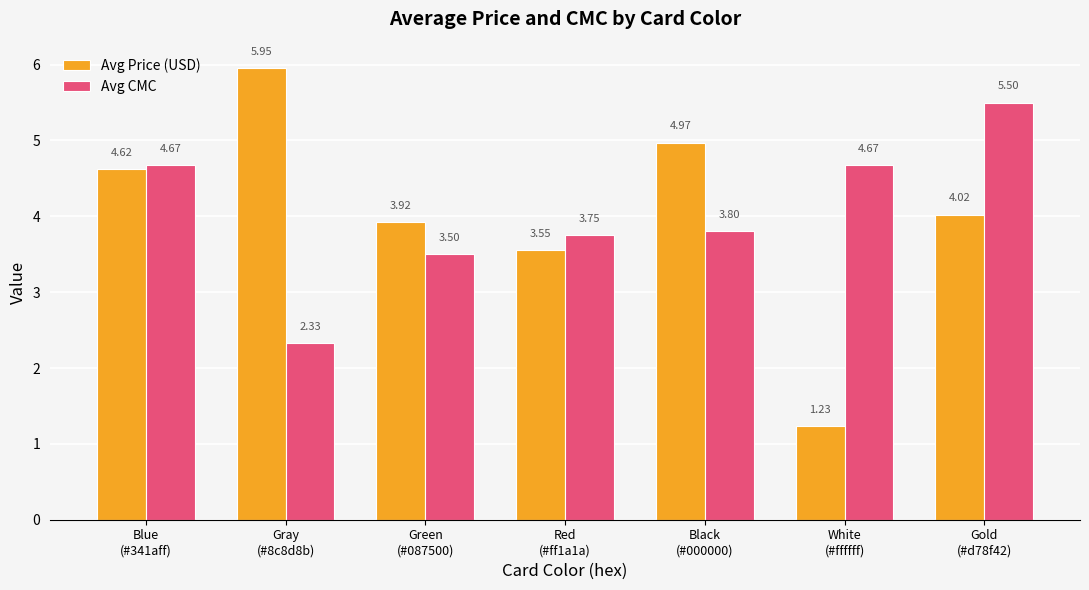

How many bars are there in total?

14